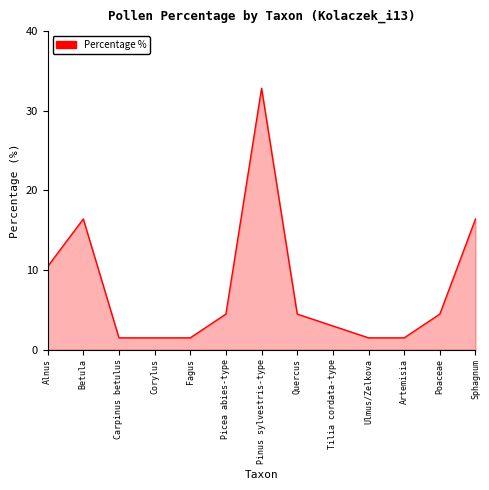

How many series are shown in this chart?

1